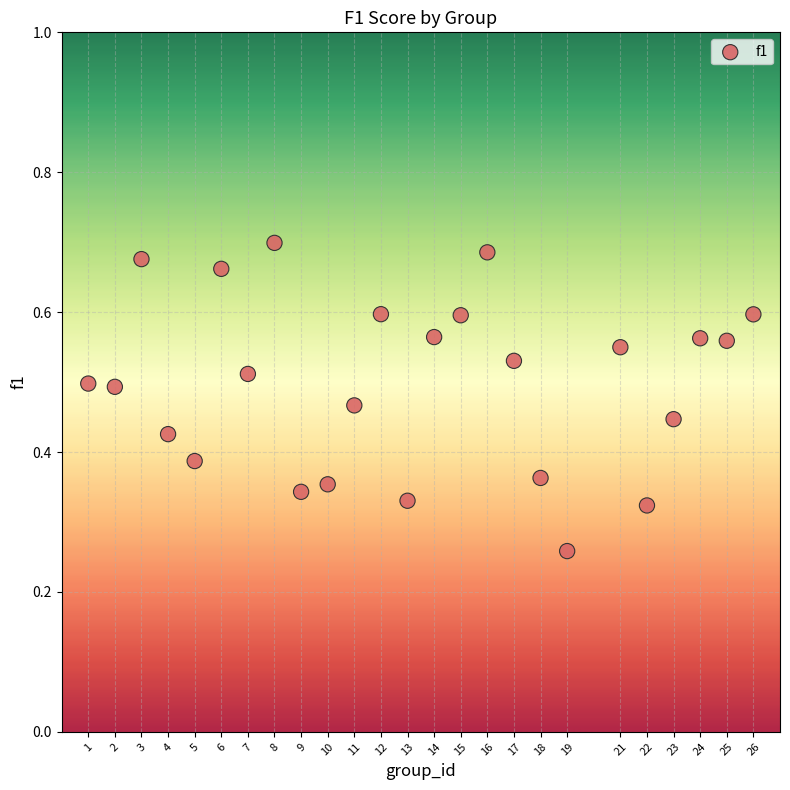

What is the range of X values (max minus min)?

25.0